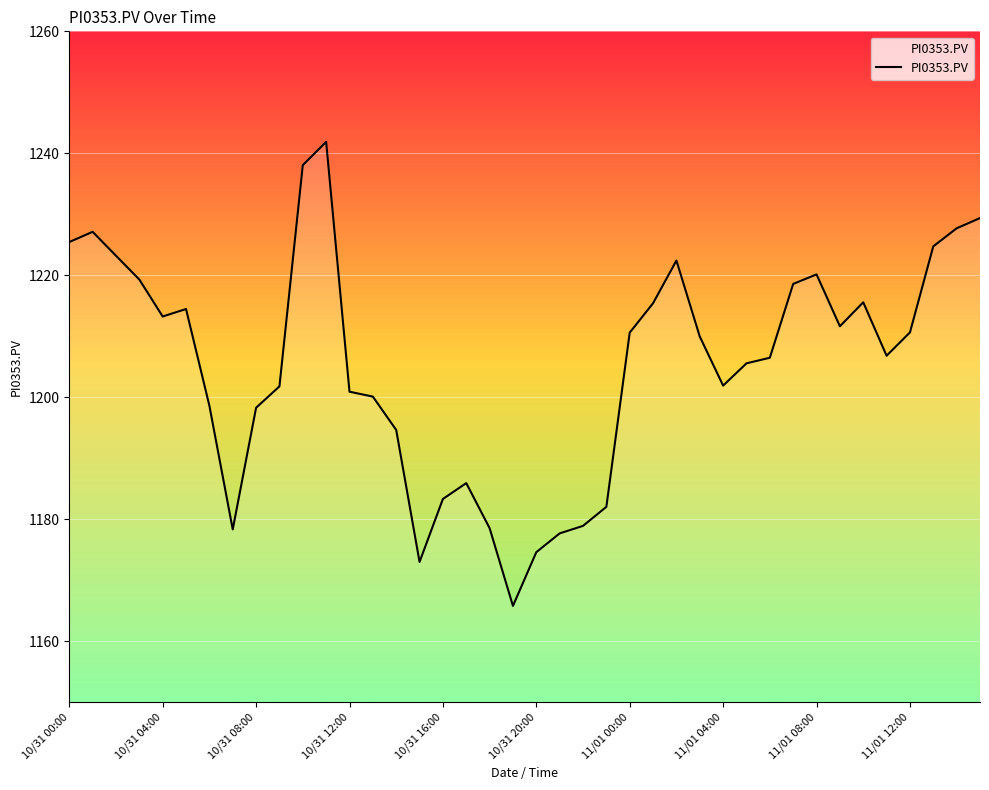

What is the minimum value shown in the chart?

1165.8